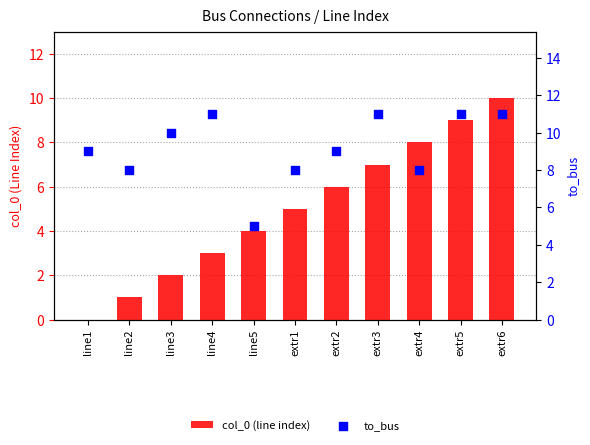

Is the value of to_bus at extr5 greater than the value of col_0 (line index) at extr2?

Yes